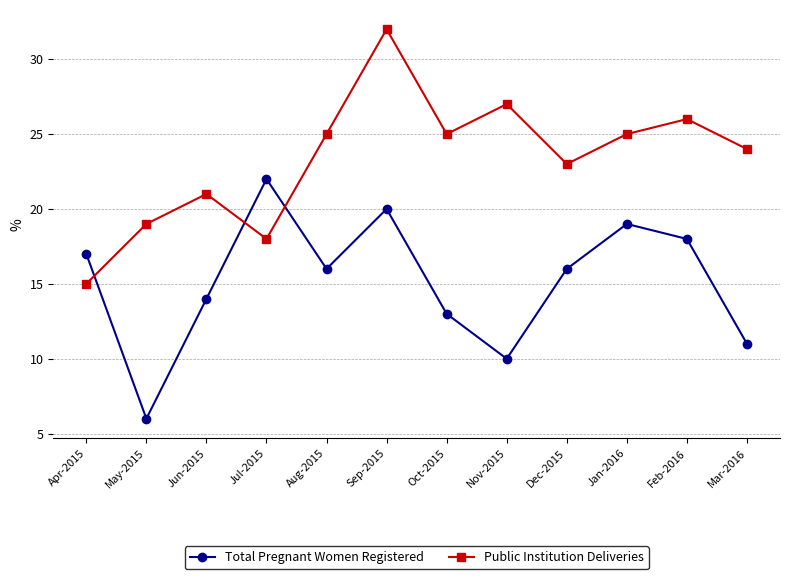

At which category does Public Institution Deliveries reach its first local peak?

Jun-2015